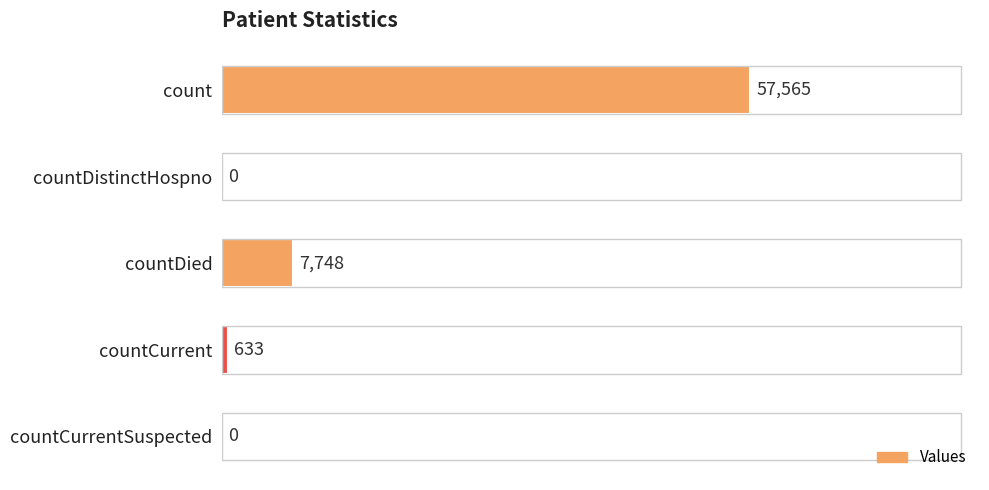

What is the sum of all values?

65946